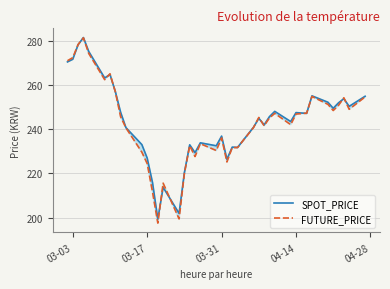

Which series has the largest range (max minus min)?

FUTURE_PRICE